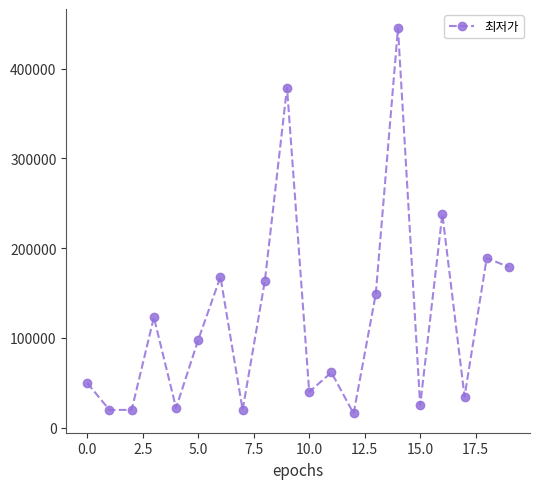

What is the smallest value displayed?

15900